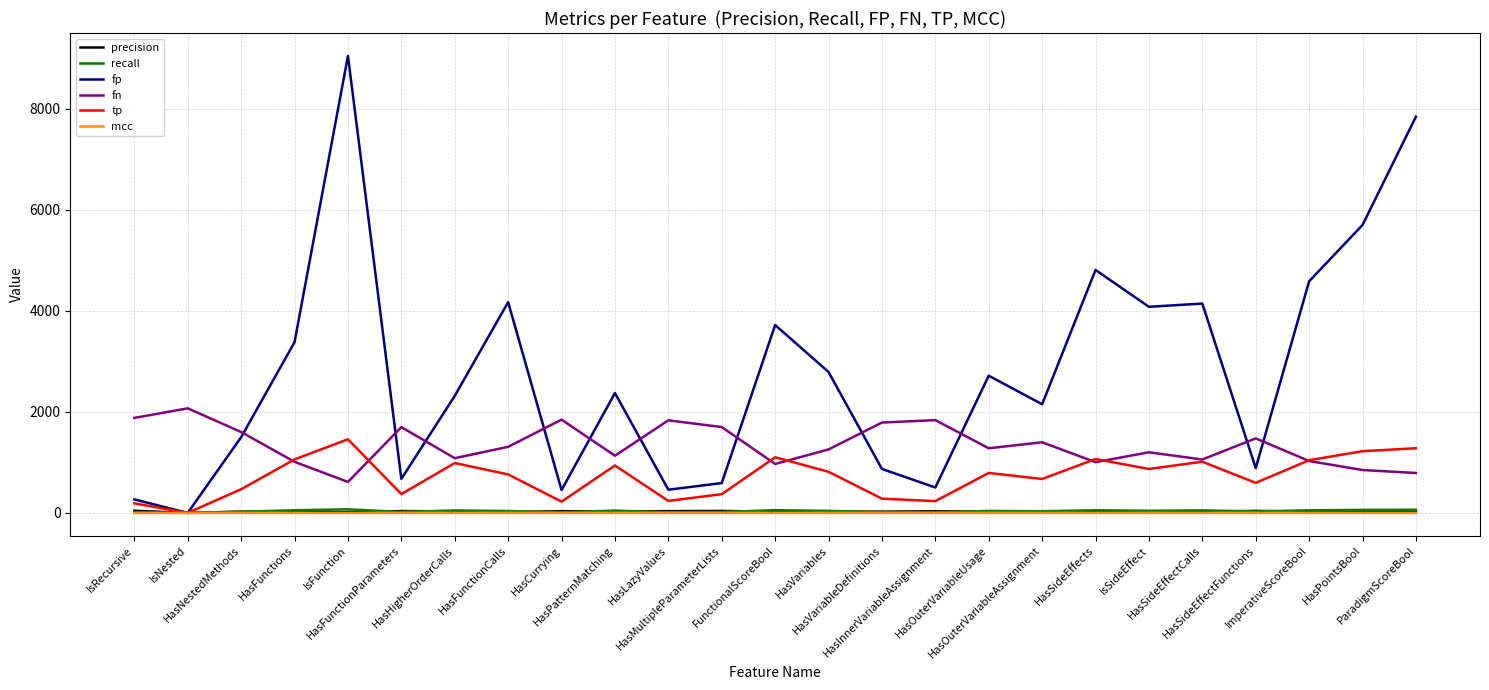

True or false: recall has more than 1 points higher than both neighbors.

True